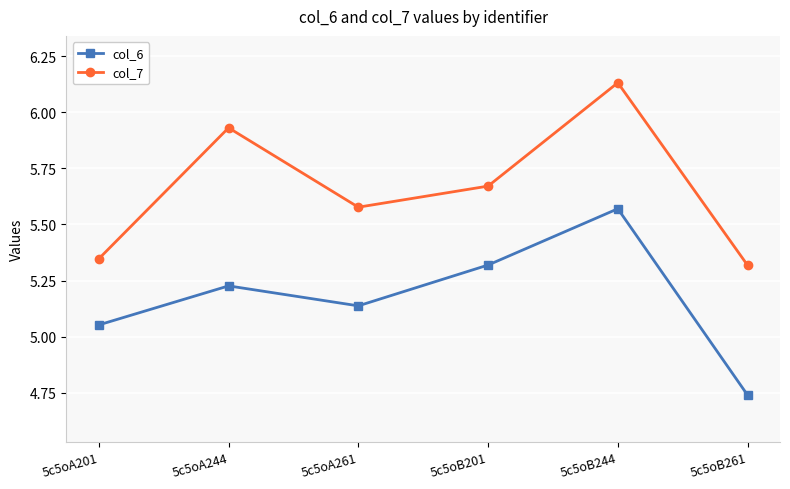

Is it true that col_6 equals 1.2 at 5c5oA201?

False